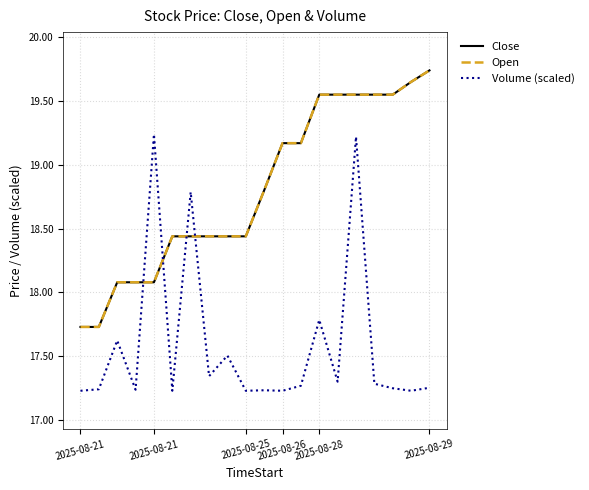

Which series has the largest total across all categories?

Close